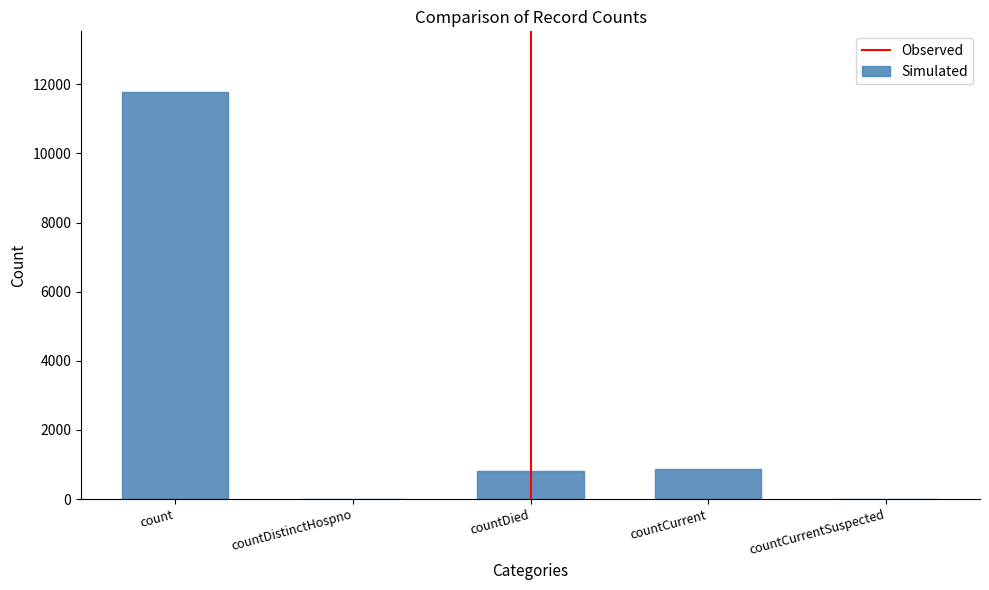

The value at countCurrent is 857. True or false?

True